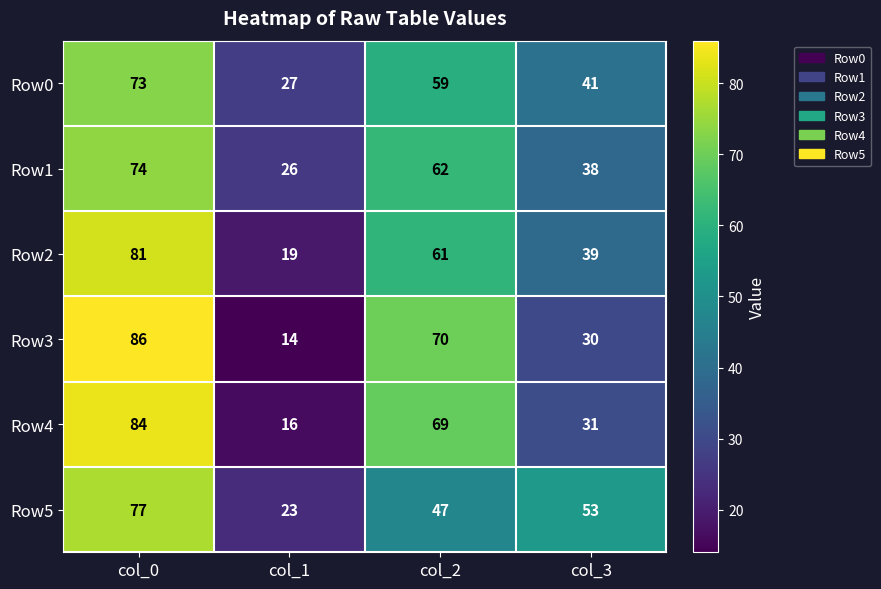

Which series has the largest range (max minus min)?

Row3